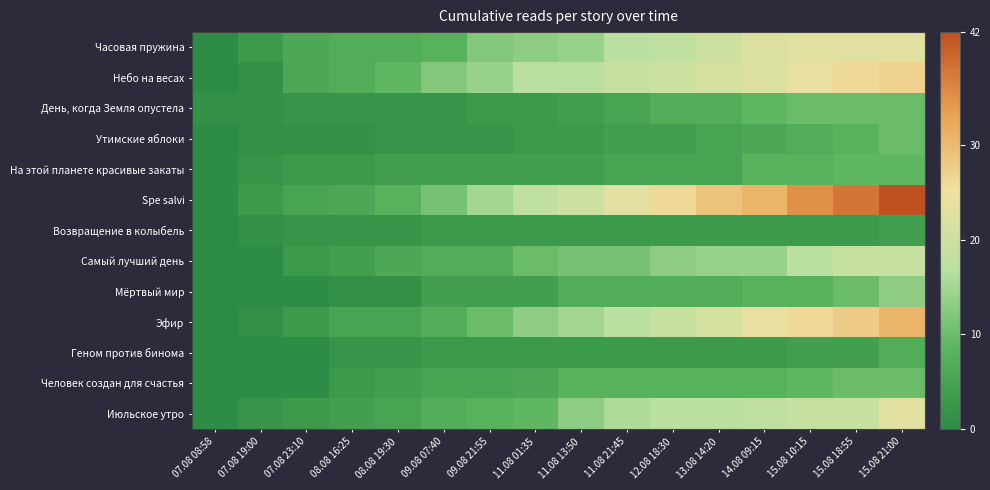

At how many categories does at least one series exceed 22?

7